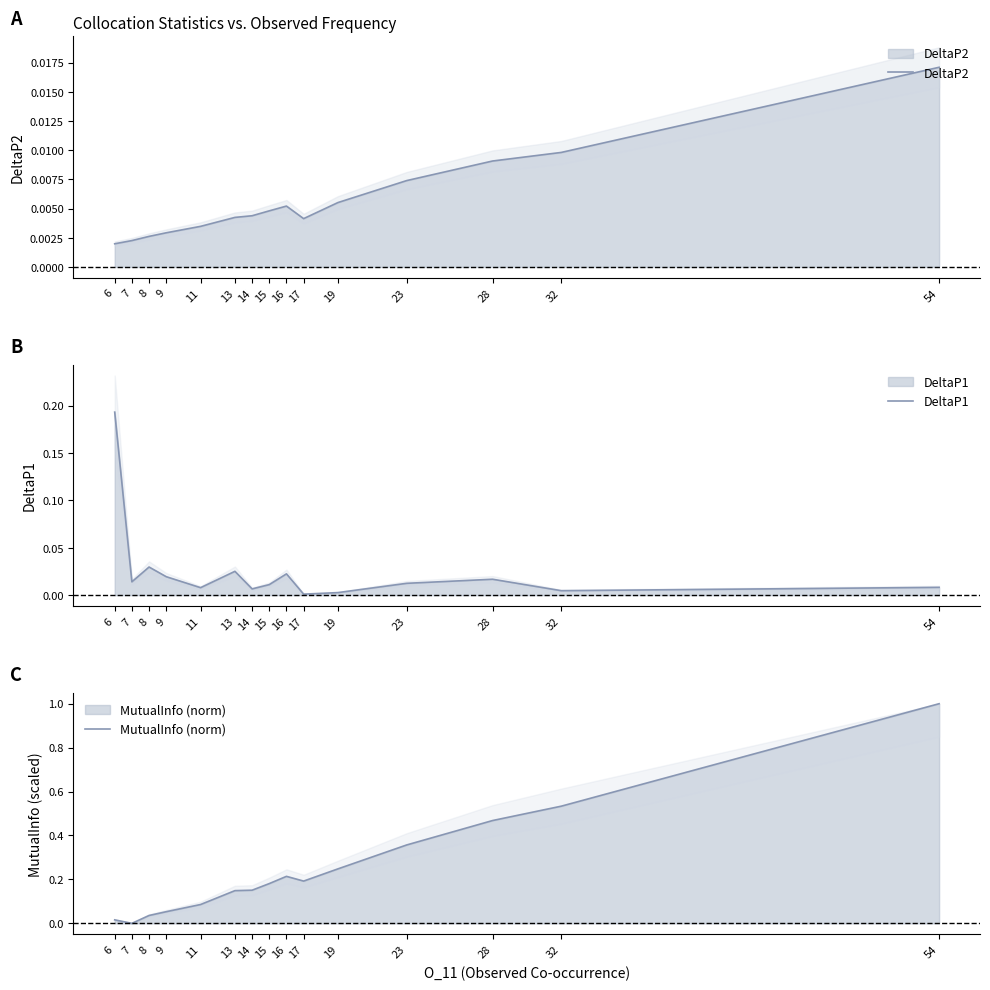

Which series has the largest range (max minus min)?

MutualInfo (norm)